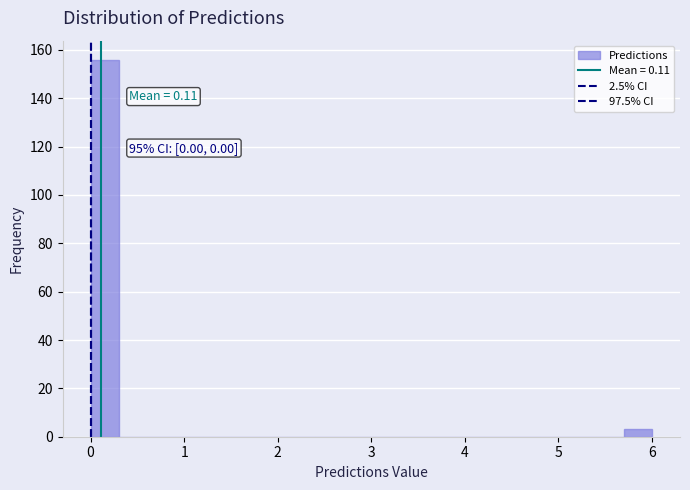

Around what value on the x-axis is the tallest bar? Give the approximate position of its centre, as read against the axis.

0.2